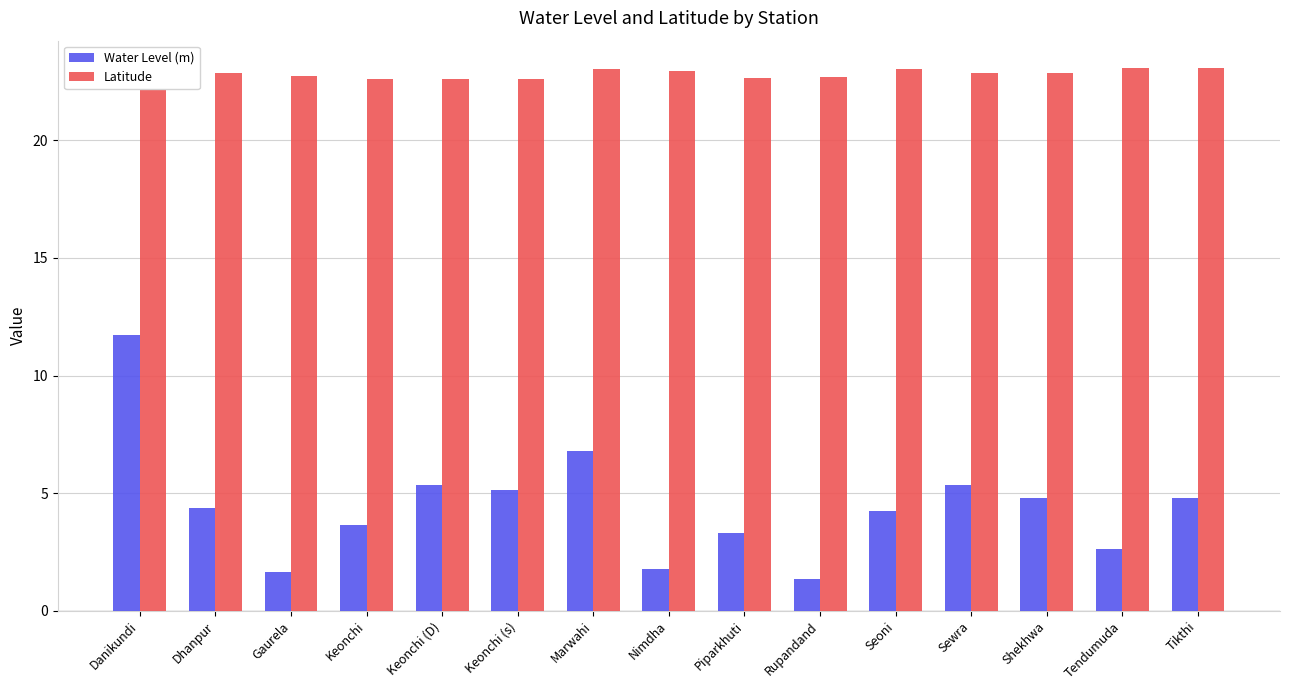

How many bars are there in each group?

2